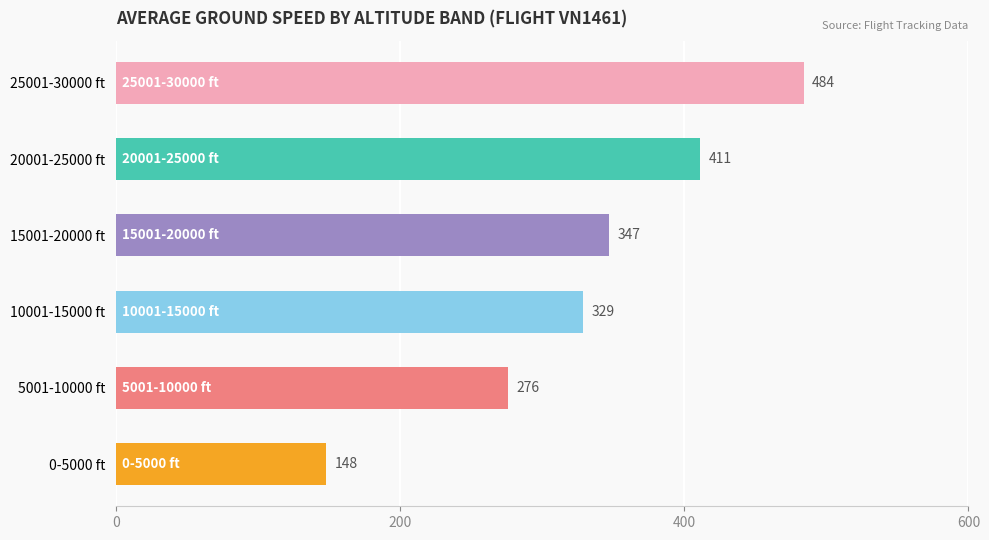

Reading top to bottom, what are all the values shown in this chart?

484	411	347	329	276	148